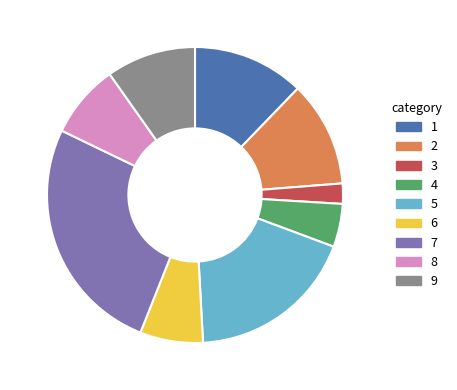

How many slices are in this pie chart?

9